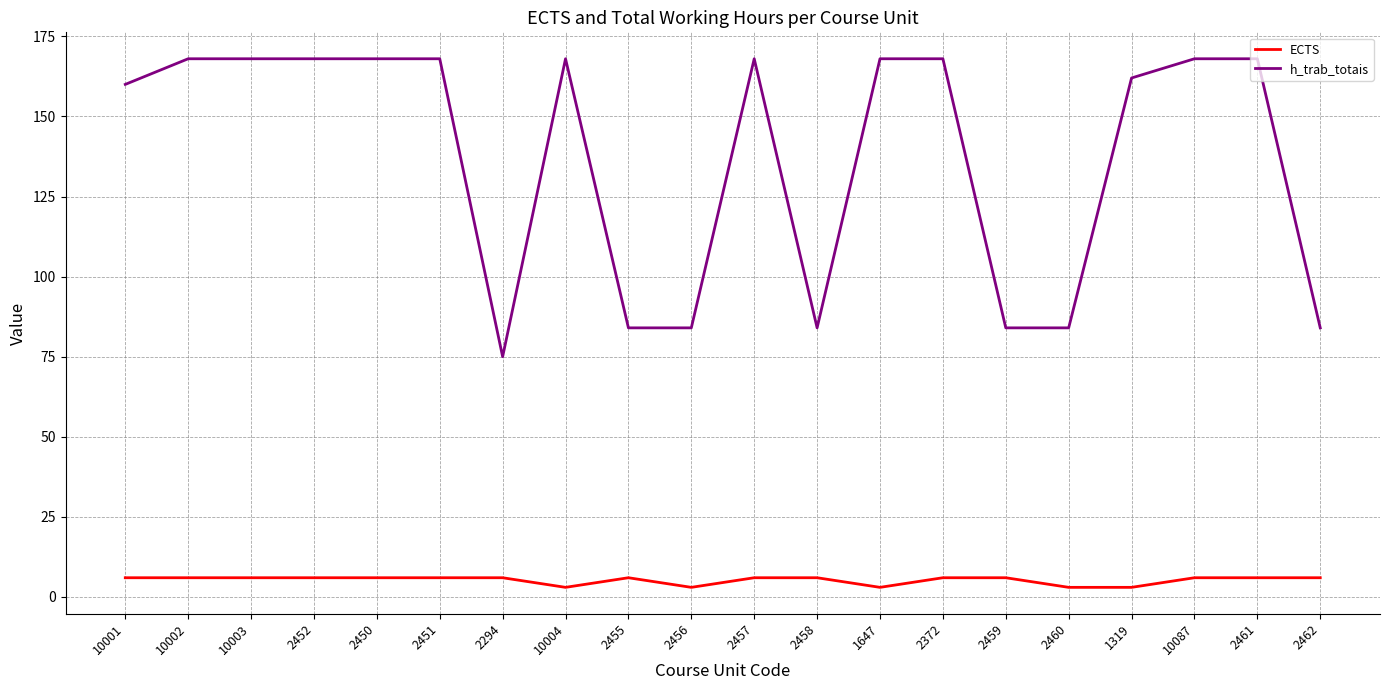

Reading right to left, transcribe all the data shown in this chart.

ECTS: 6	6	6	3	3	6	6	3	6	6	3	6	3	6	6	6	6	6	6	6
h_trab_totais: 84	168	168	162	84	84	168	168	84	168	84	84	168	75	168	168	168	168	168	160